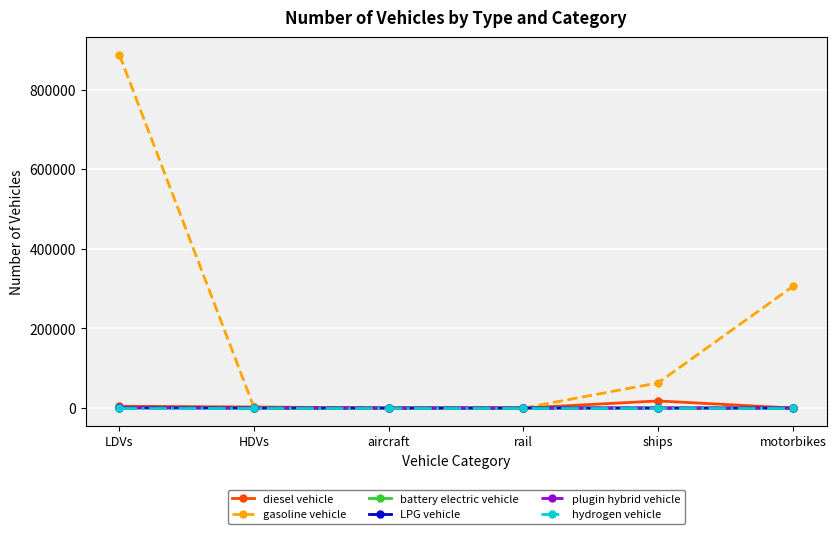

True or false: LPG vehicle has more than 2 interior local peaks.

False